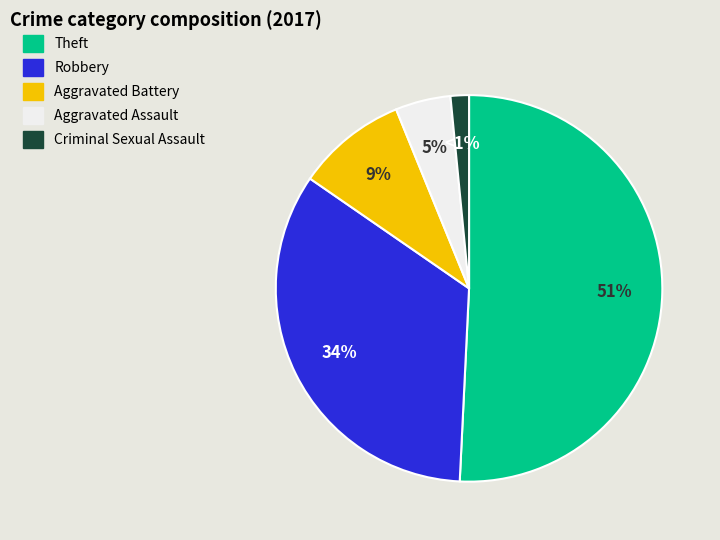

To the nearest percent, what is the combined percentage of Arson and Aggravated Battery?

9%